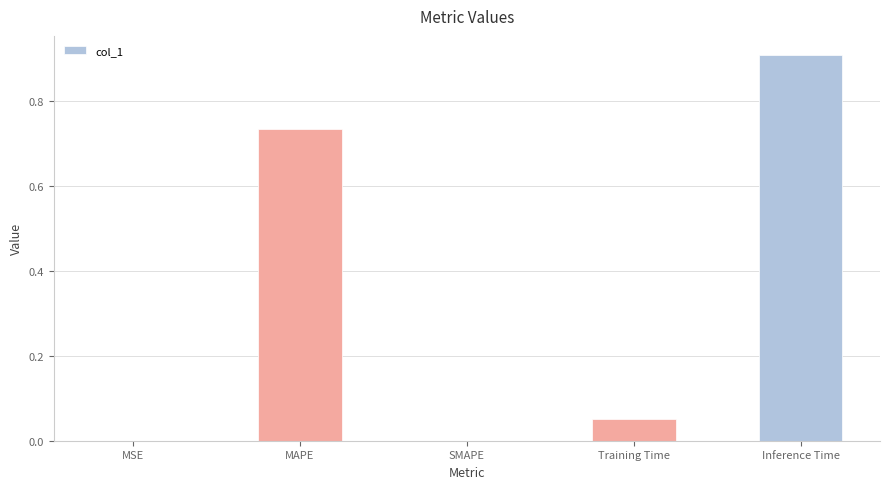

Count the number of data series in this chart.

1